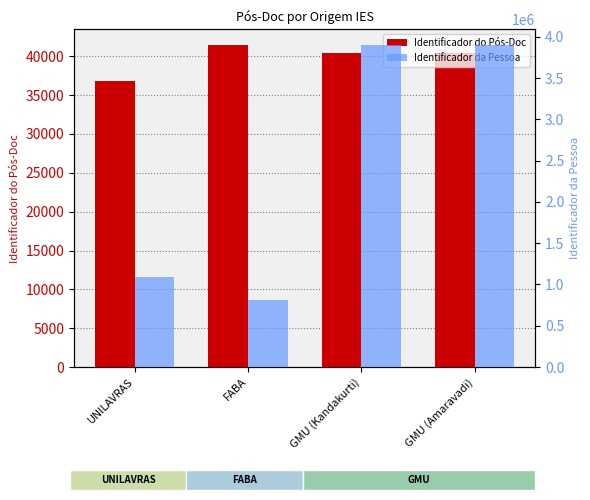

What is the difference between the maximum and second lowest values in the Identificador do Pós-Doc series?

966